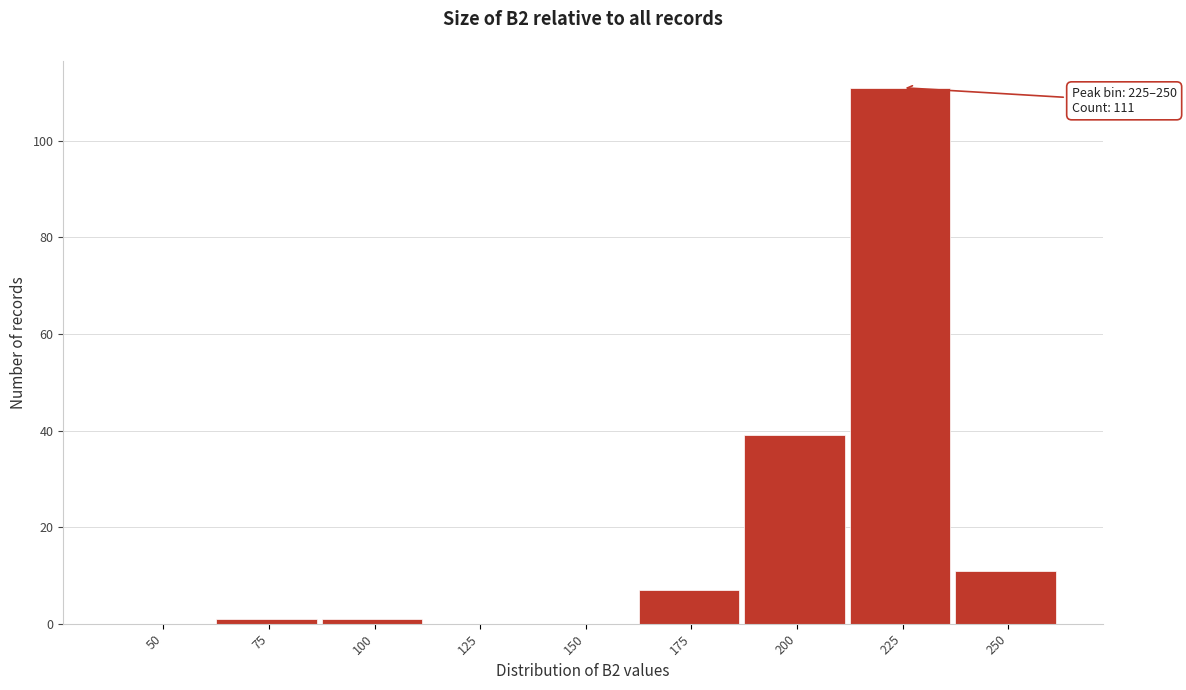

Reading left to right, extract all data points from this chart.

50=0	75=1	100=1	125=0	150=0	175=7	200=39	225=111	250=11